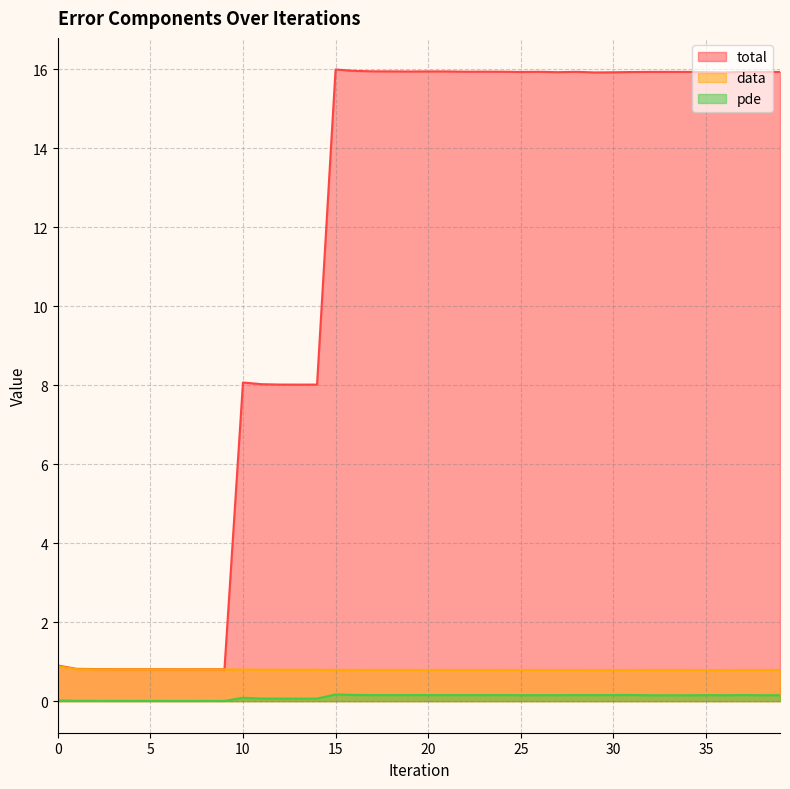

In total, how many points are lower than both neighbors (excluding endpoints)?

11